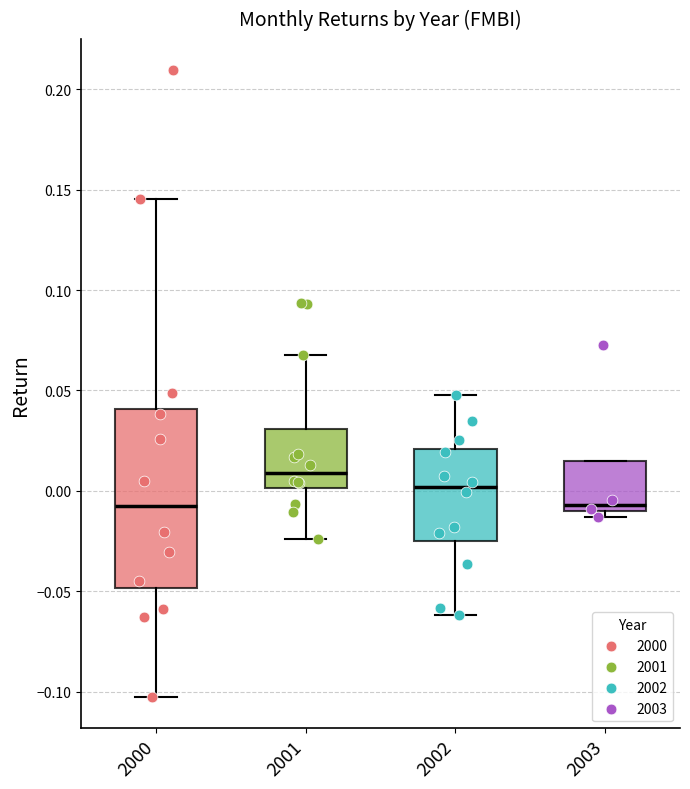

Where does the median line of the box at x = 2002 sit on the y-axis? The values are not printed on the chart, so give them approximately, as read against the axis.

0.000